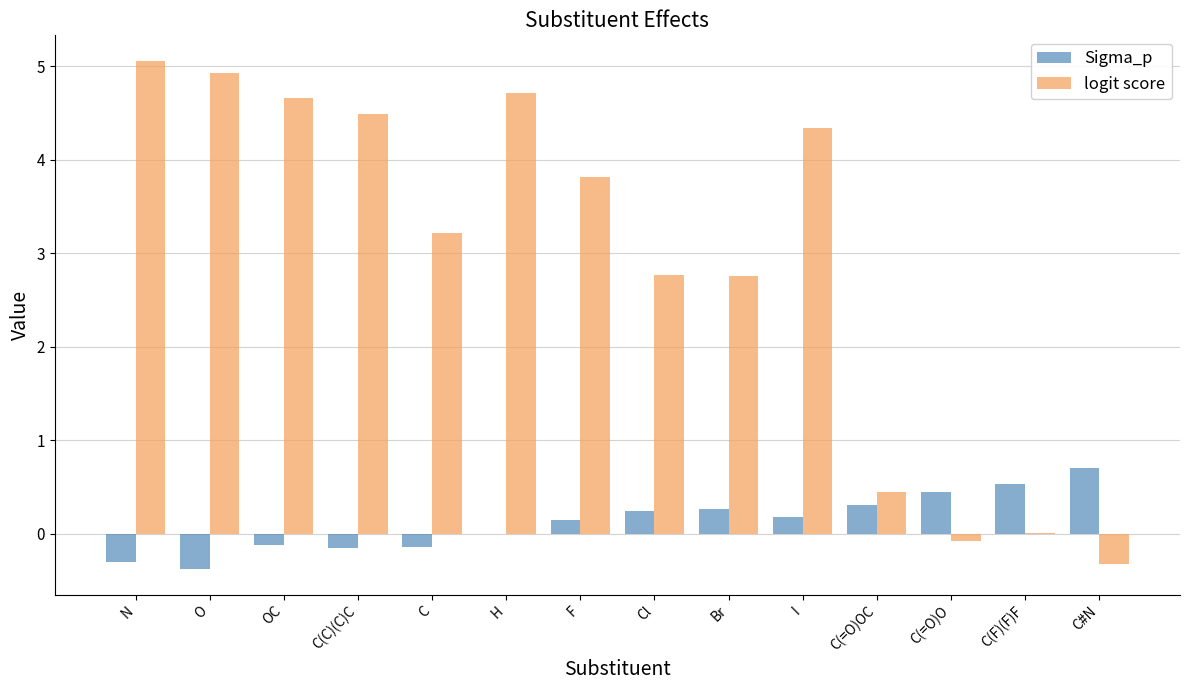

Is the value of Sigma_p at C greater than the value of logit score at C?

No